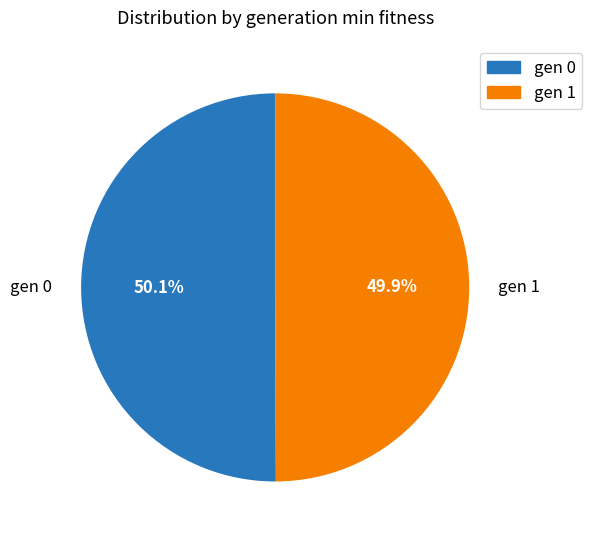

To the nearest percent, what is the combined percentage of gen 1 and gen 0?

100%